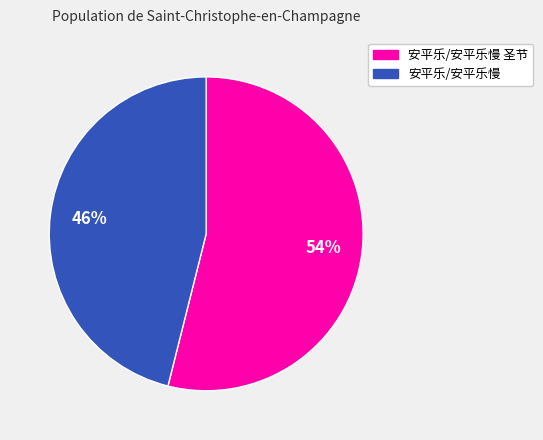

Which slice is the largest?

安平乐/安平乐慢 圣节